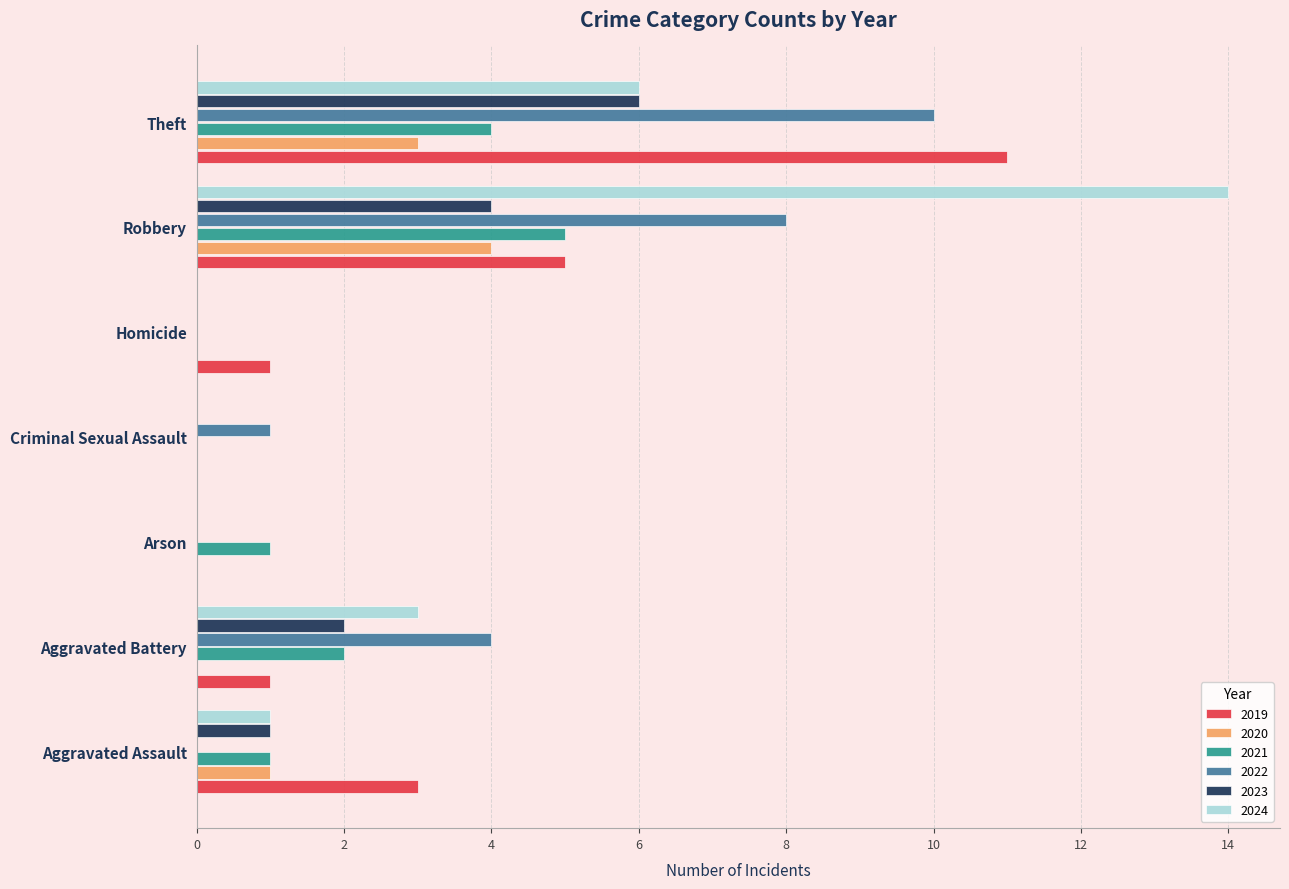

What is the greatest value displayed?

14